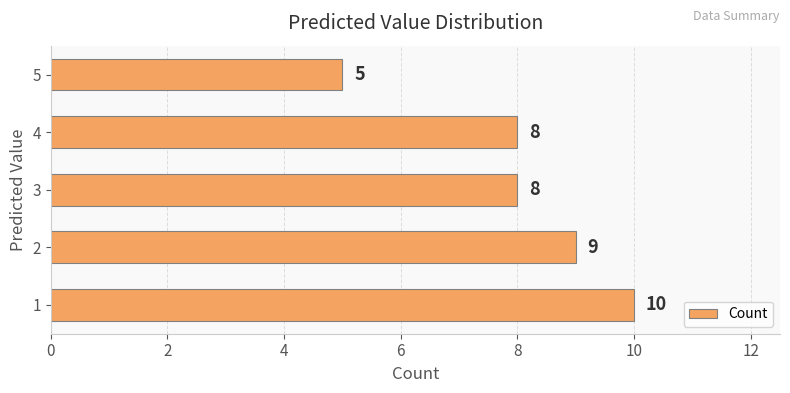

Reading bottom to top, extract all data points from this chart.

1=10	2=9	3=8	4=8	5=5